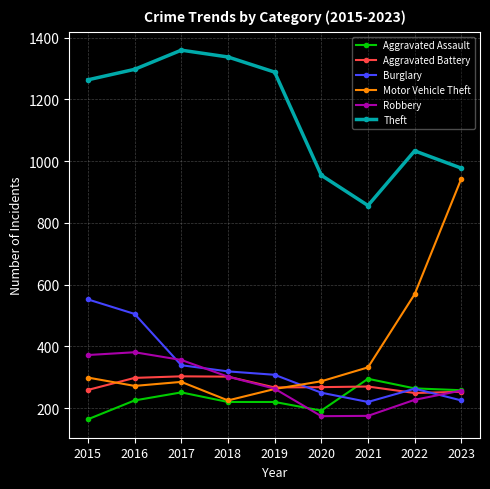

True or false: Motor Vehicle Theft has more than 0 points higher than both neighbors.

True